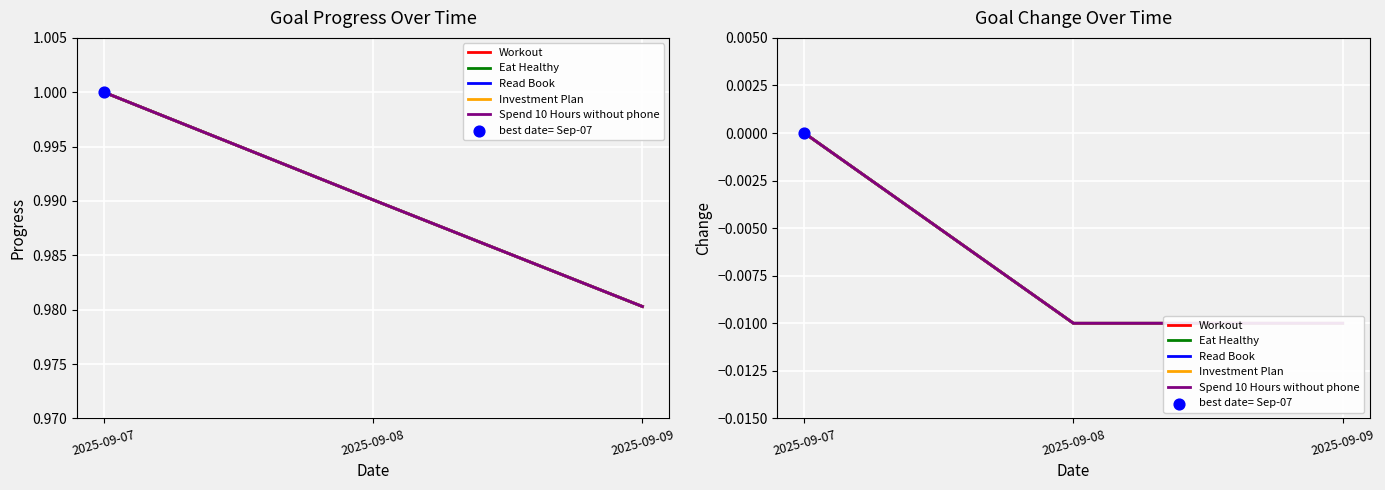

Is the value of Read Book at 2025-09-08 greater than the value of Investment Plan at 2025-09-09?

No